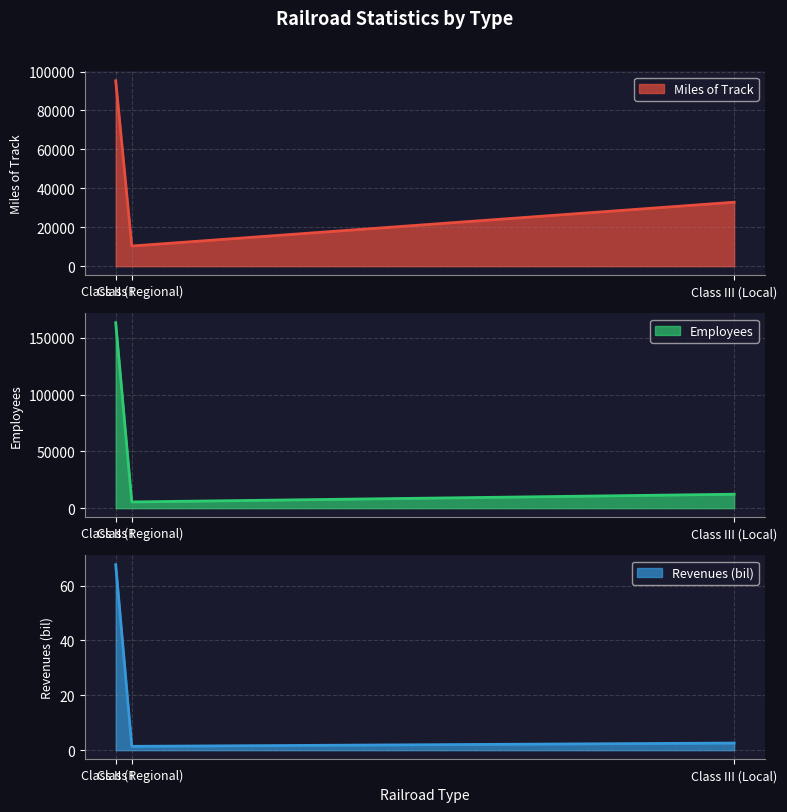

Is it true that Miles of Track equals 154545.6 at Class I?

False